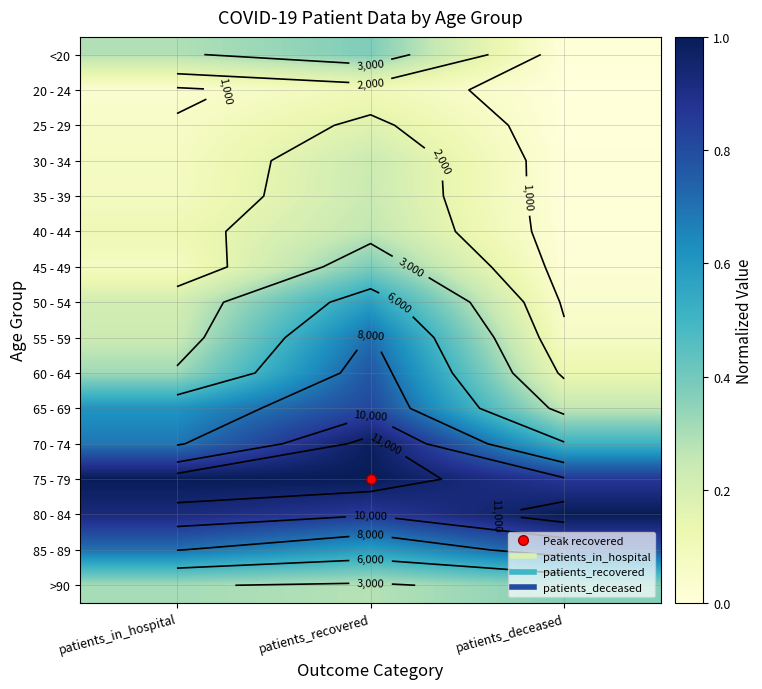

At how many categories does at least one series exceed 0?

3